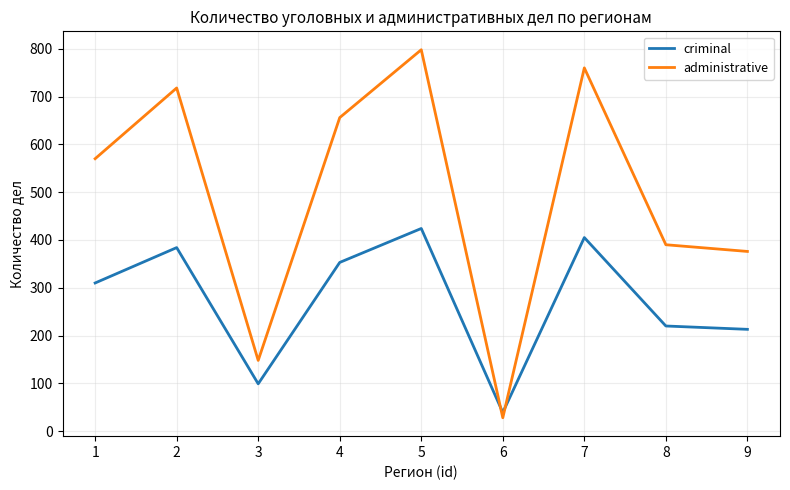

What is the spread (max minus min) of values at 1?

260